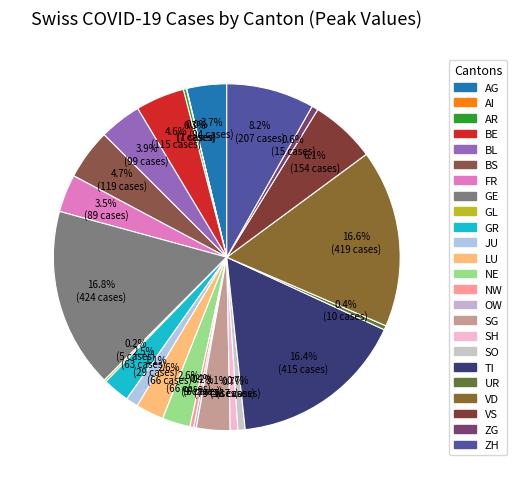

To the nearest percent, what is the average slice percentage?

4%